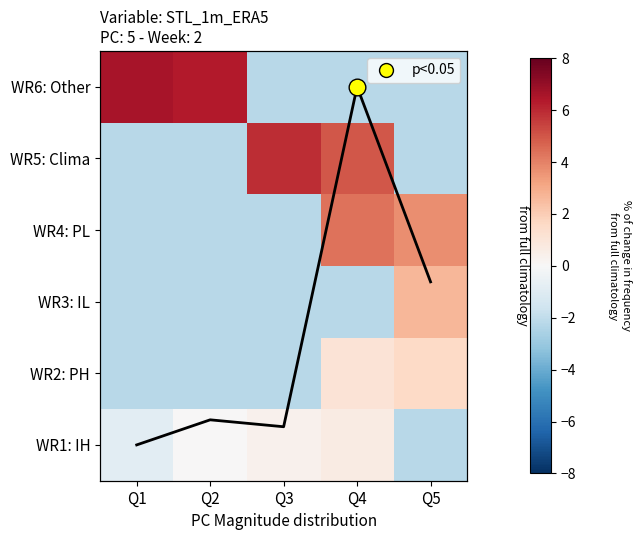

How many data points in WR3: IL are less than -2?

4